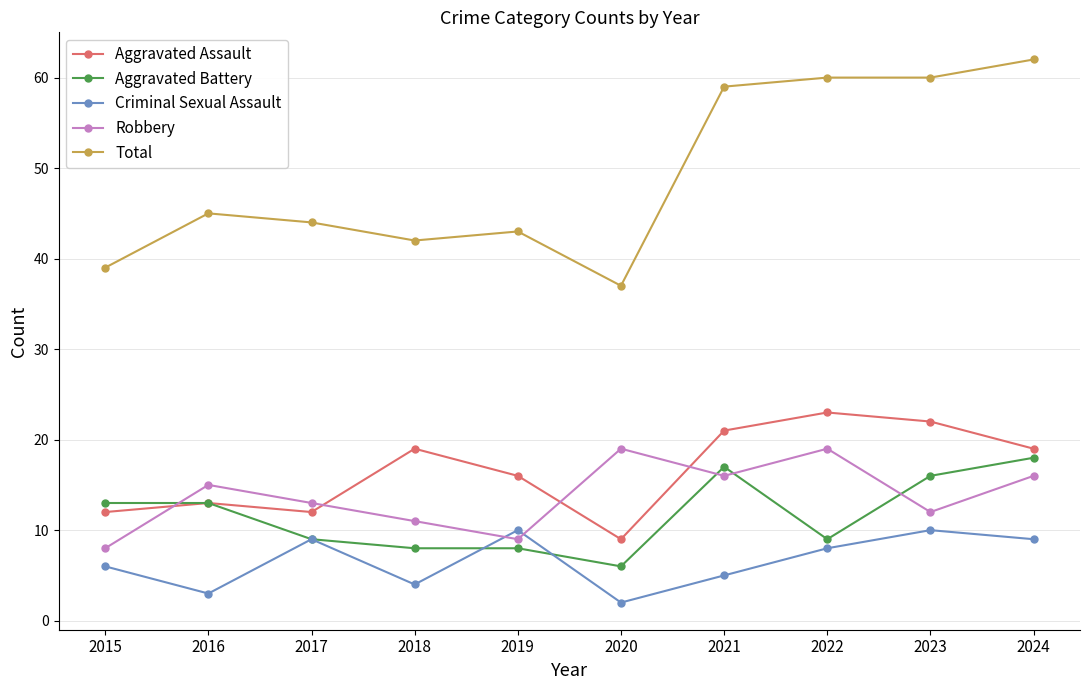

Does the chart display data point markers on the line(s)?

Yes